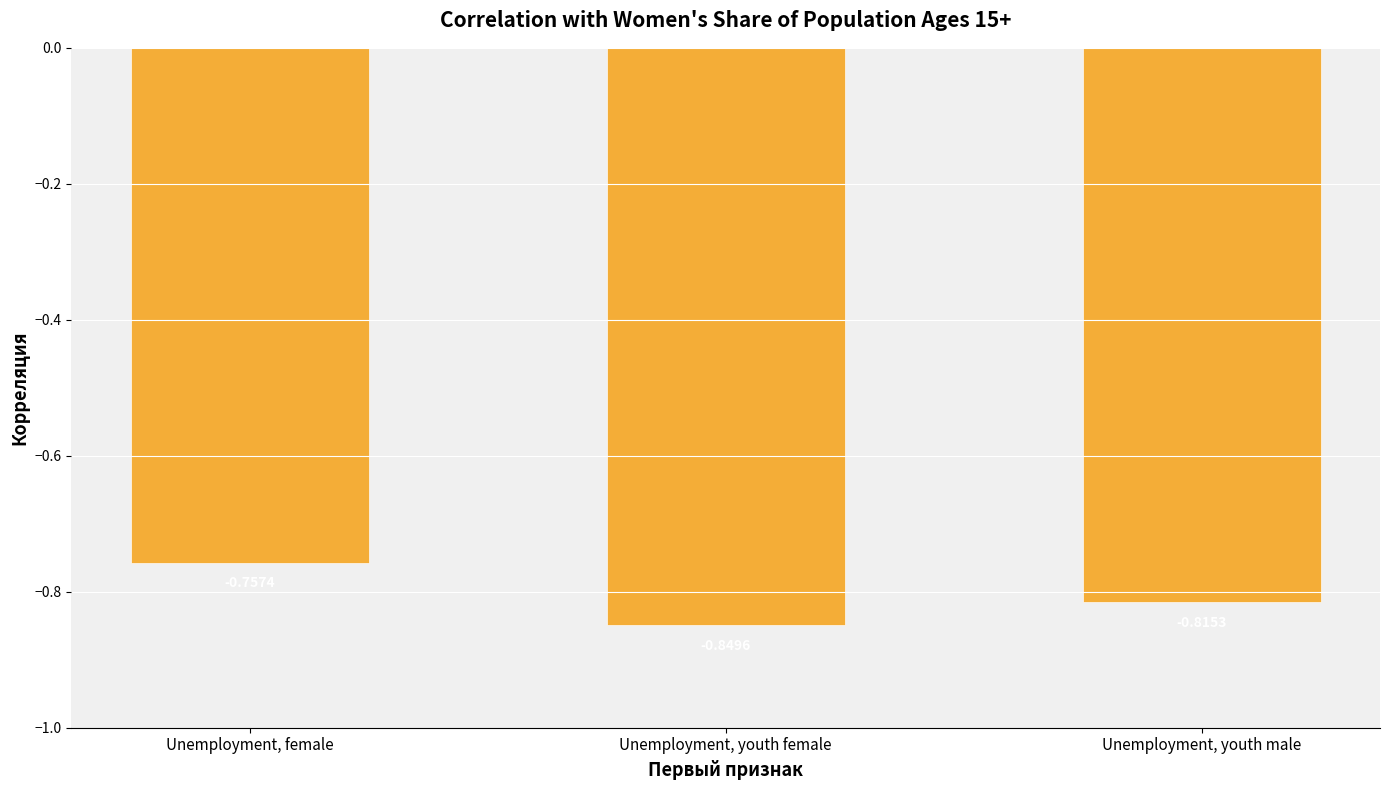

Which label corresponds to the largest value in the chart?

Unemployment, female